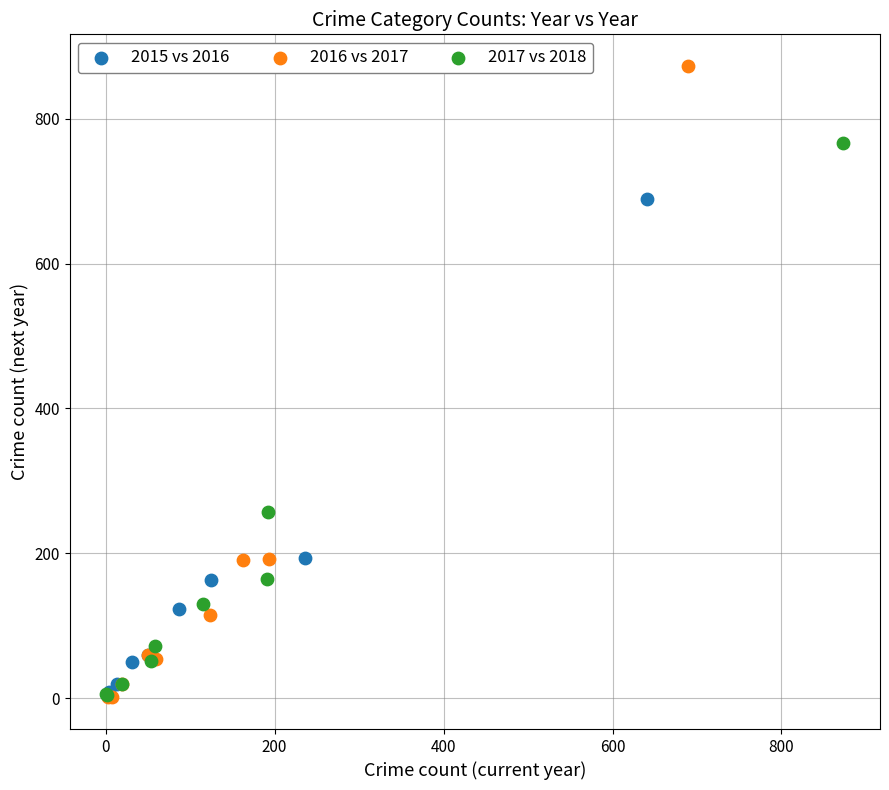

Which series contains the highest Y value?

2016 vs 2017